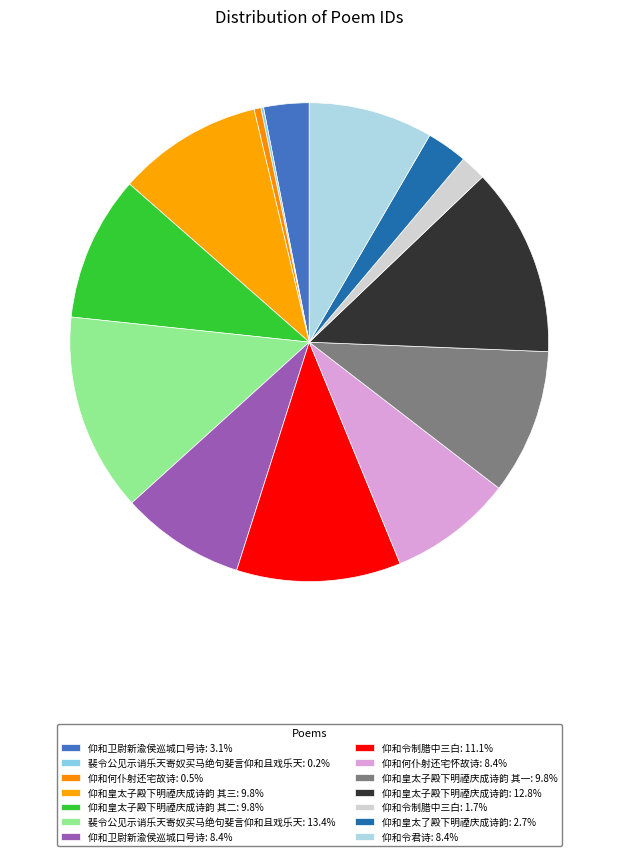

To the nearest percent, what is the average slice percentage?

7%